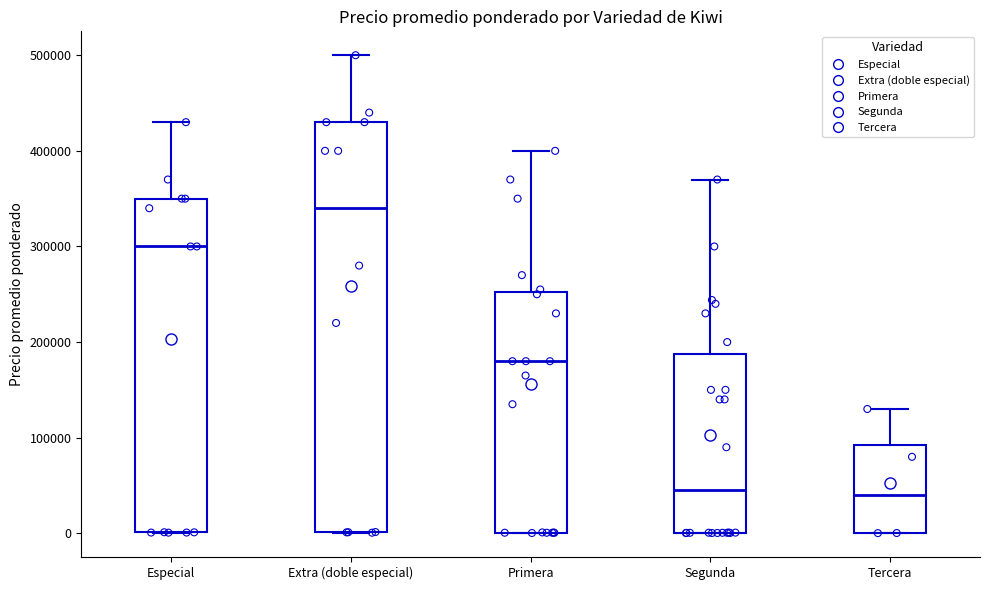

Reading left to right, read every box against the y-axis: the position of its median line, the range the box covers, and the ends of its whiskers. The values are not printed on the chart, so give them approximately, as read against the axis.

Especial: median 300000, box 0 to 350000, whiskers 0 to 430000
Extra (doble especial): median 340000, box 0 to 430000, whiskers 0 to 500000
Primera: median 180000, box 0 to 250000, whiskers 0 to 400000
Segunda: median 50000, box 0 to 190000, whiskers 0 to 370000
Tercera: median 40000, box 0 to 90000, whiskers 0 to 130000